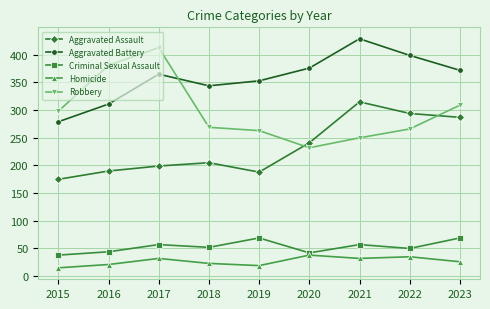

Reading right to left, list all the values displayed in this chart.

Aggravated Assault: 287	294	315	241	188	205	199	190	175
Aggravated Battery: 372	399	429	376	353	344	365	311	279
Criminal Sexual Assault: 69	50	57	42	69	52	57	44	38
Homicide: 26	35	32	38	19	23	32	21	15
Robbery: 309	266	250	232	263	269	413	381	298